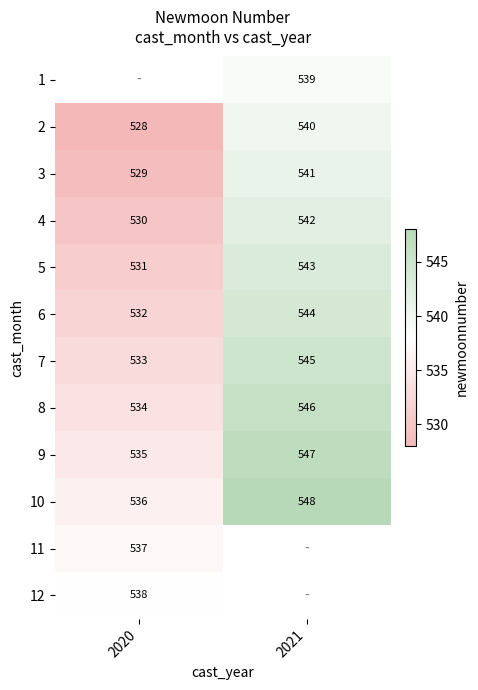

What is the difference between the 5 values at 2021 and 2020?

12